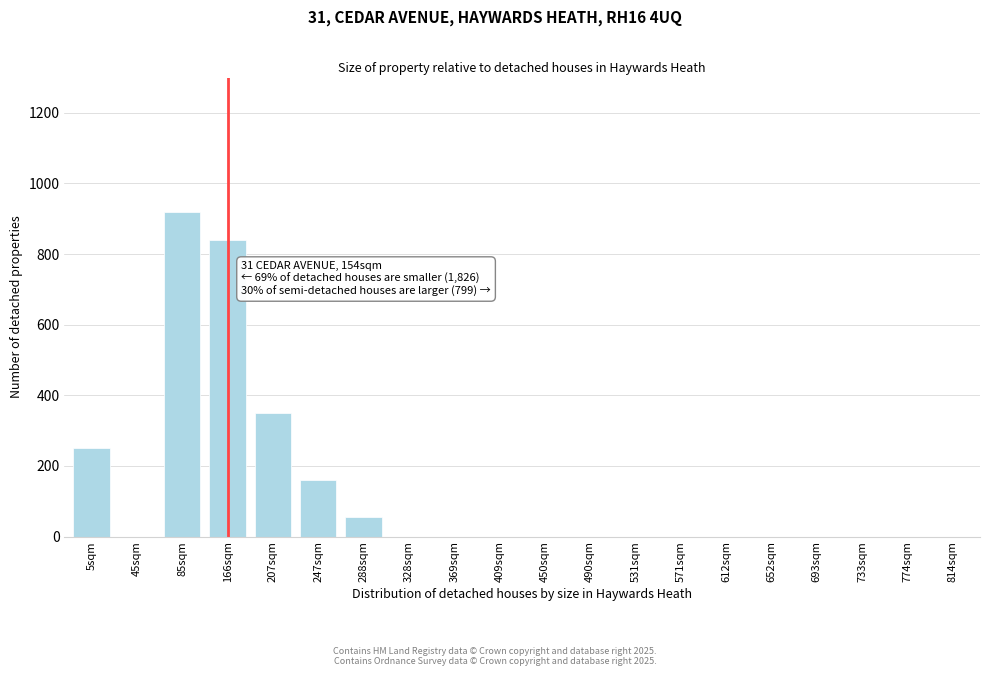

Reading left to right, extract all data points from this chart.

5sqm=250	45sqm=0	85sqm=920	166sqm=840	207sqm=350	247sqm=160	288sqm=55	328sqm=0	369sqm=0	409sqm=0	450sqm=0	490sqm=0	531sqm=0	571sqm=0	612sqm=0	652sqm=0	693sqm=0	733sqm=0	774sqm=0	814sqm=0